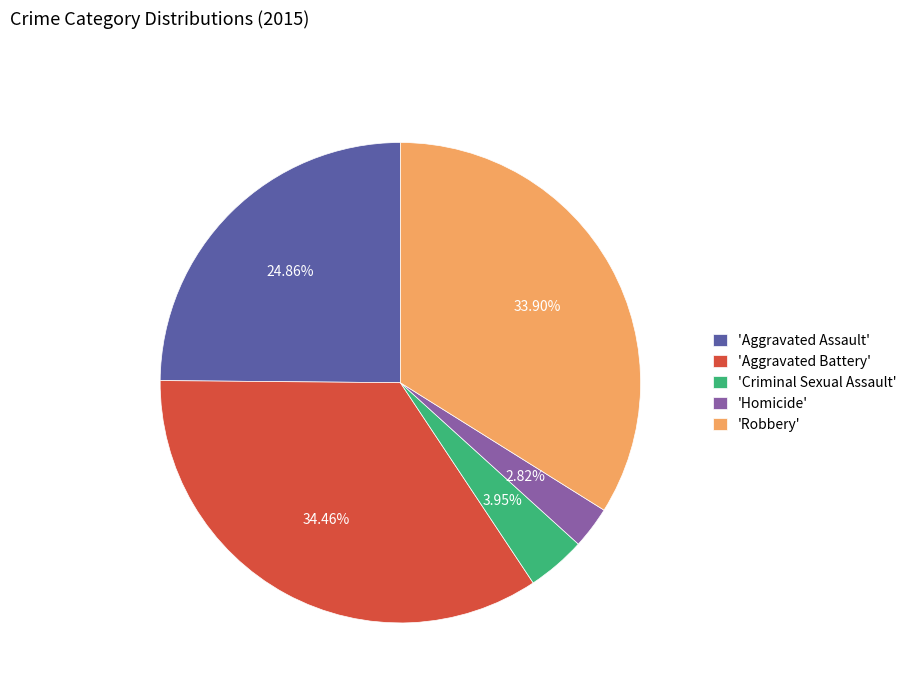

Is there any slice that represents more than half of the pie?

No